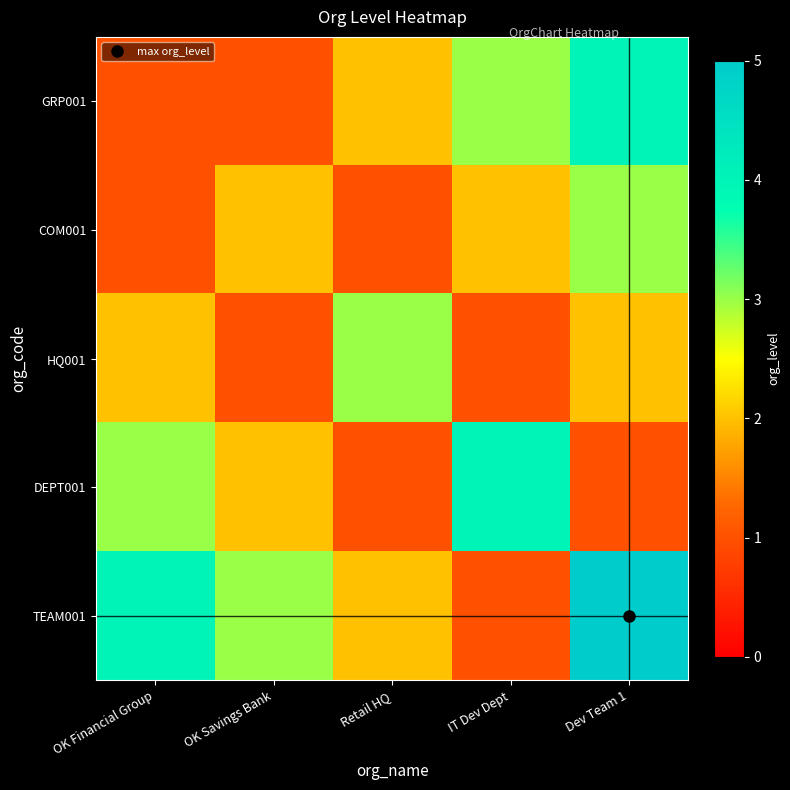

What is the total value across all series at Dev Team 1?

15